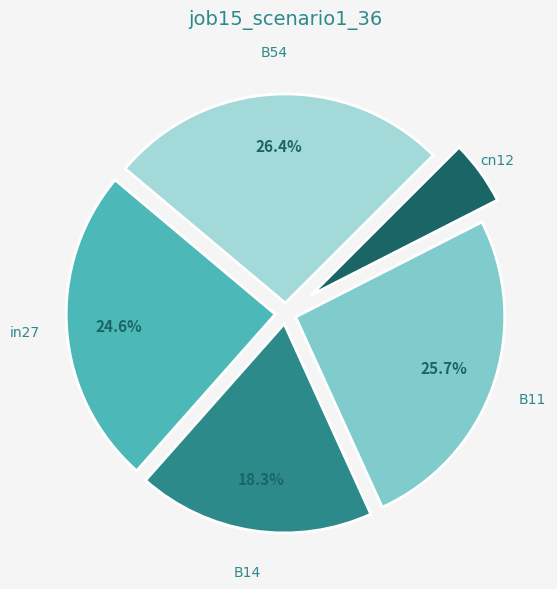

The B54 slice represents 33% of the pie. True or false?

False